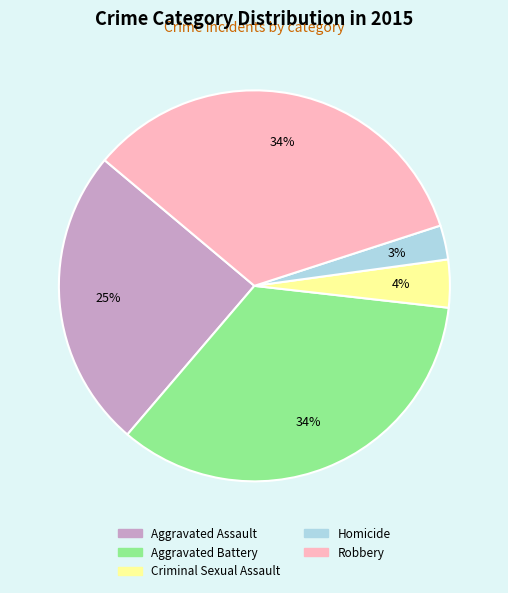

To the nearest percent, what percentage of the pie is Aggravated Battery?

34%